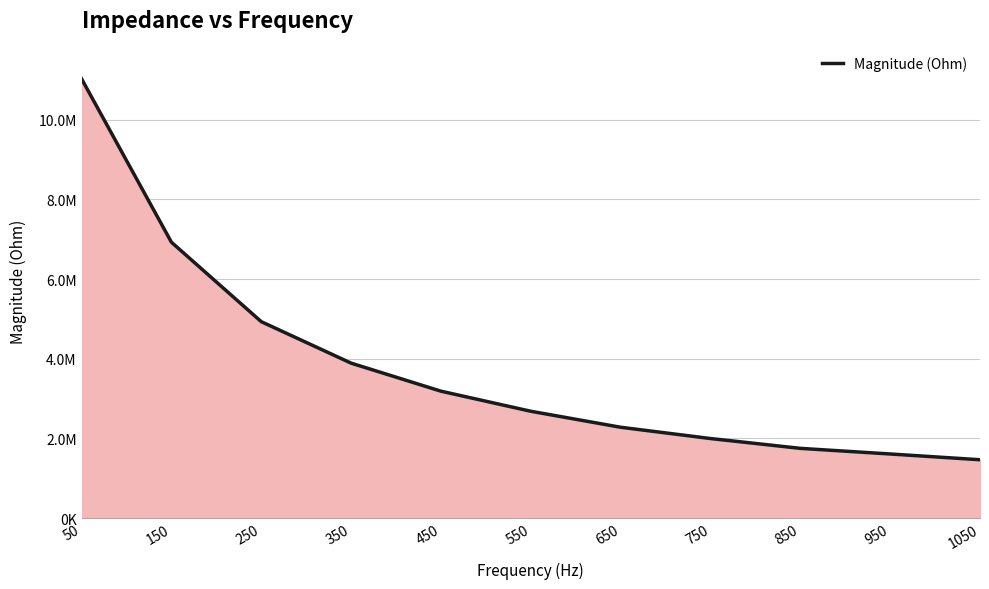

Where does the data first go above 2683568?

50